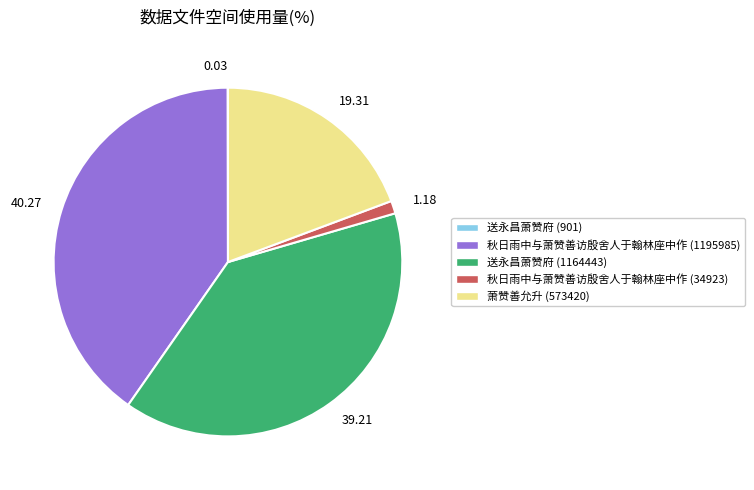

Approximately how many times larger is the value at 萧赞善允升 (573420) compared to 秋日雨中与萧赞善访殷舍人于翰林座中作 (1195985)?

0.5